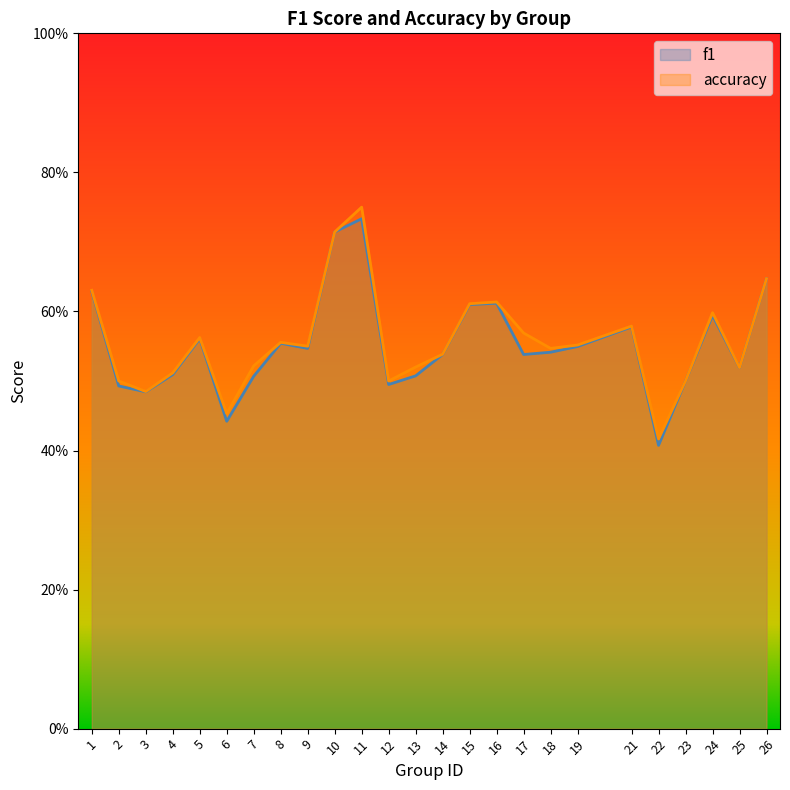

True or false: f1 has more than 2 interior local peaks.

True